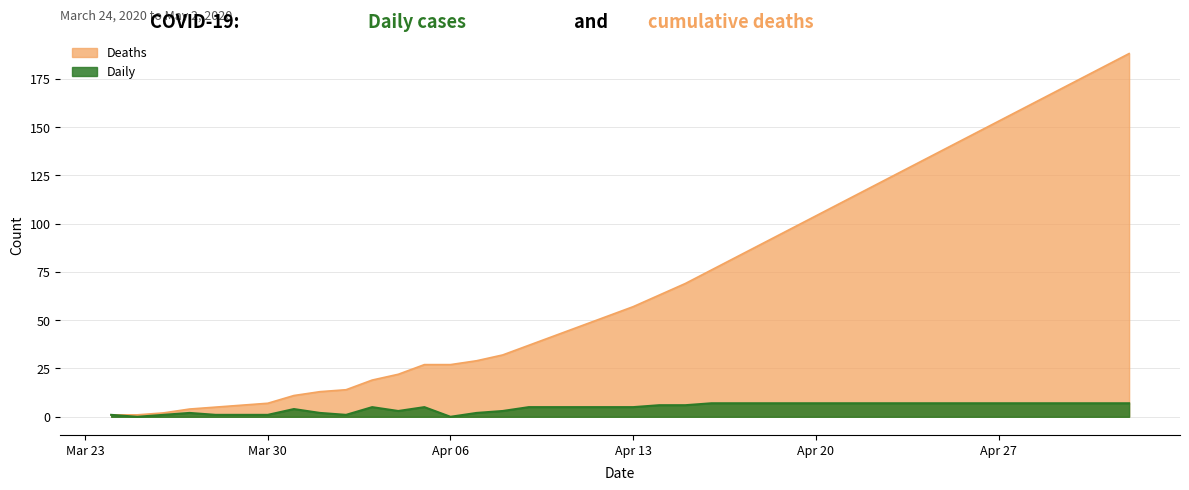

What is the label of the 14th point from the right?

2020-04-19